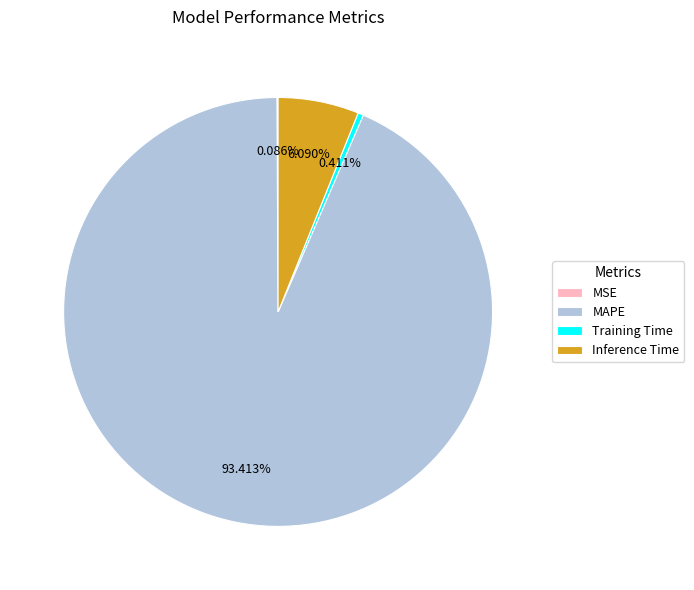

Between Training Time and MAPE, which is larger?

MAPE